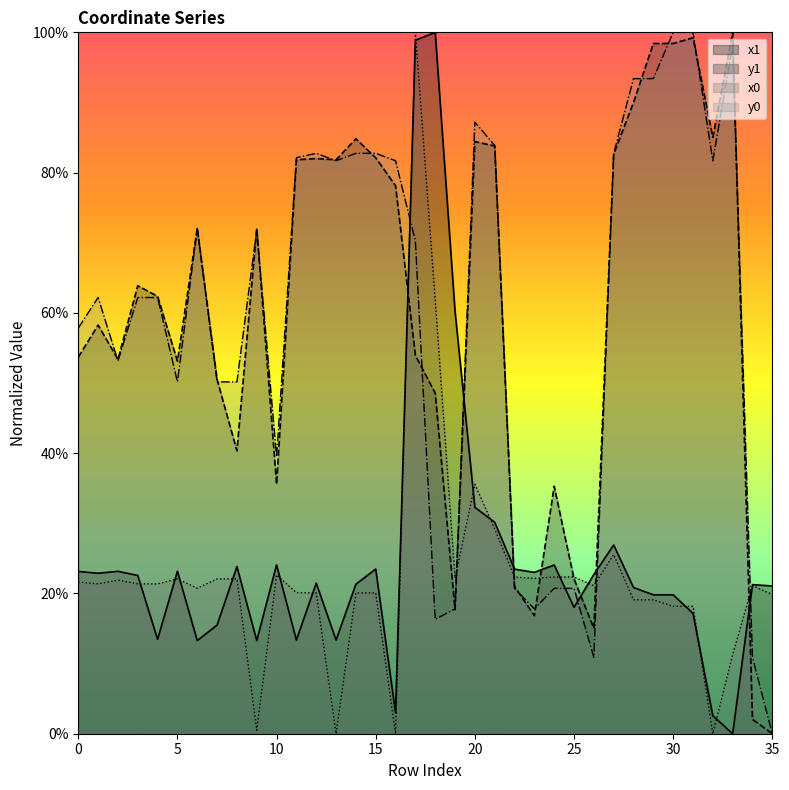

How many data points in x0 are above 21?

21